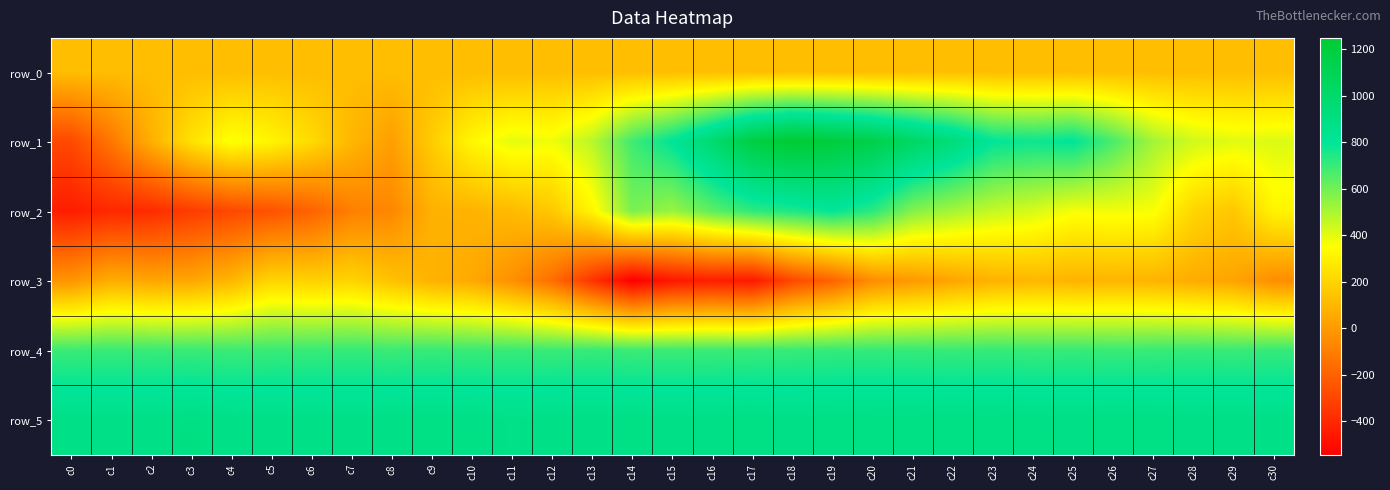

Is the value of row_0 at c6 greater than the value of row_2 at c18?

No